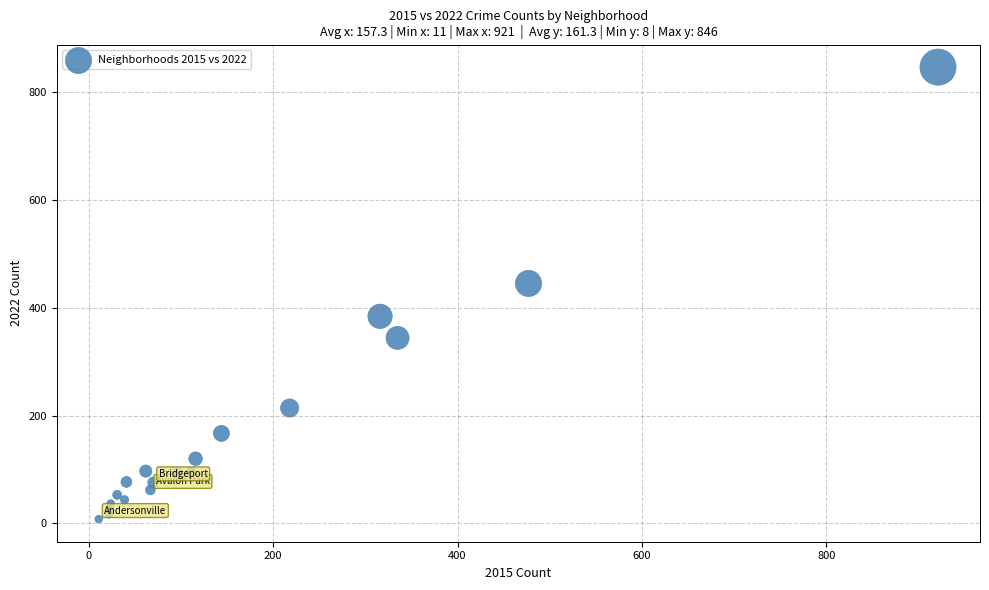

What Y value in the scatter plot is closest to 427?

445